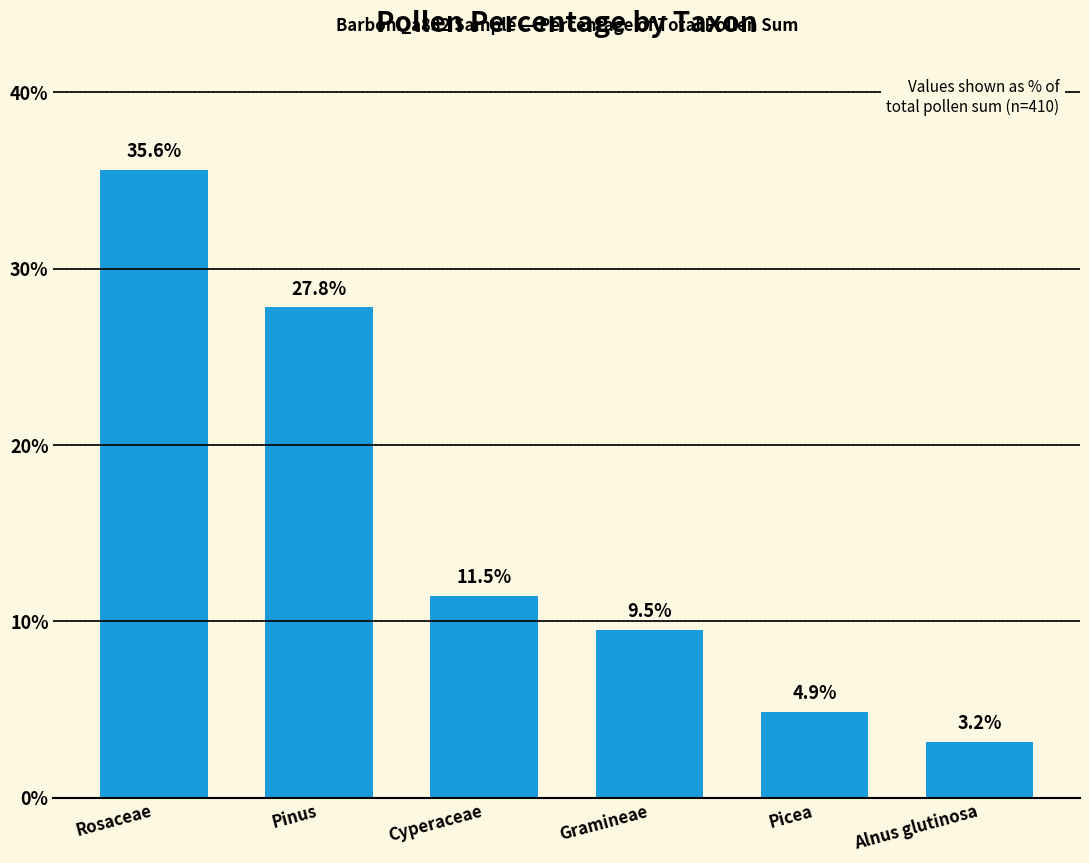

Reading left to right, what are all the values shown in this chart?

Rosaceae=35.6	Pinus=27.8	Cyperaceae=11.5	Gramineae=9.5	Picea=4.9	Alnus glutinosa=3.2